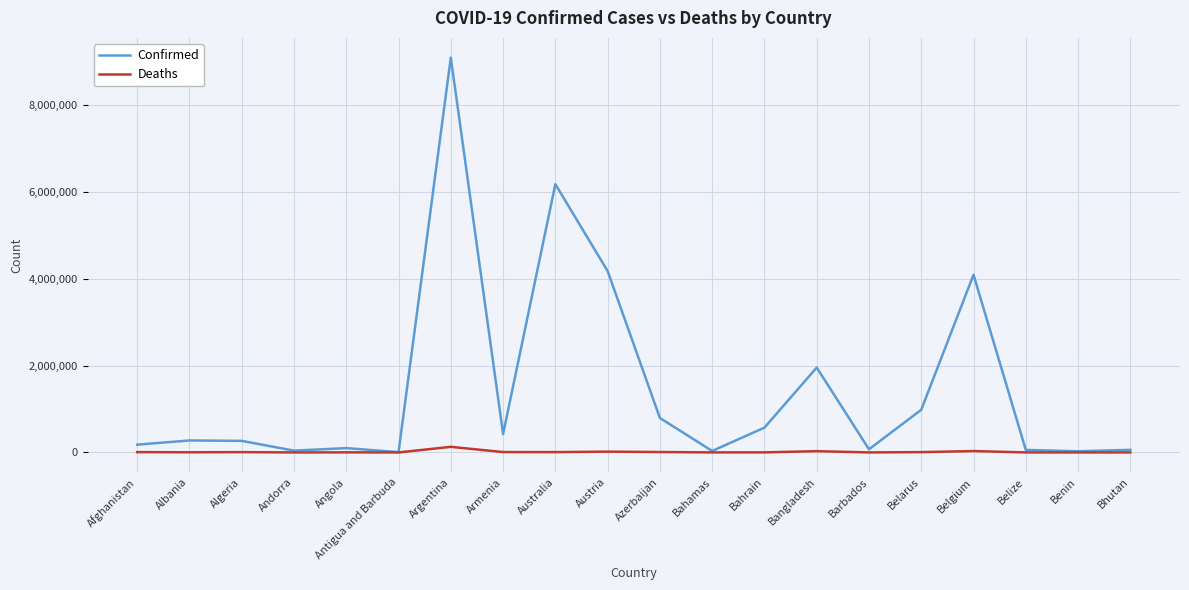

What is the sum of all Confirmed values?

29356185